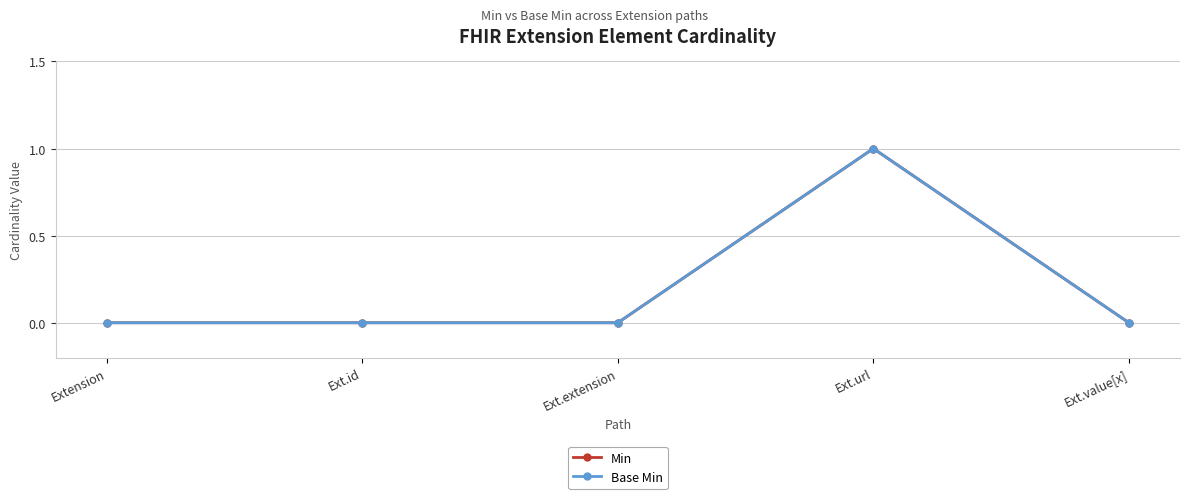

Does the chart display data point markers on the line(s)?

Yes